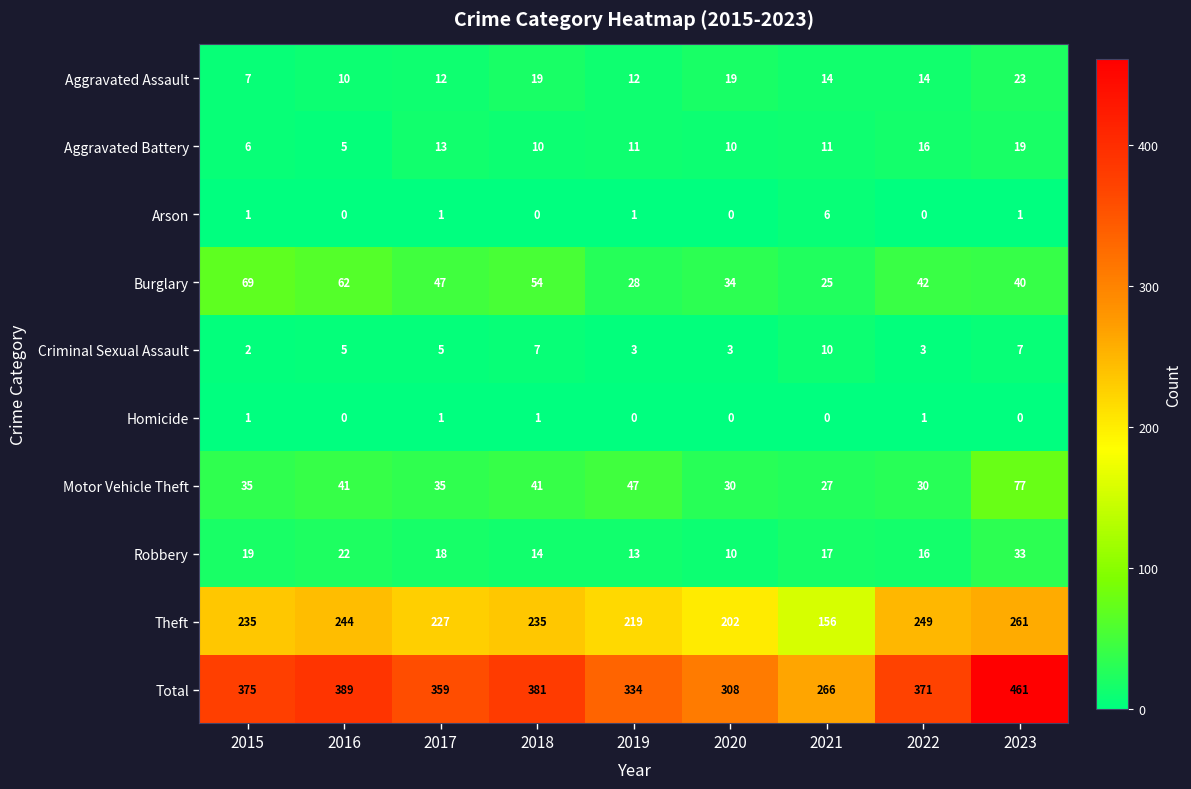

Is it true that Aggravated Battery equals 4 at 2019?

False